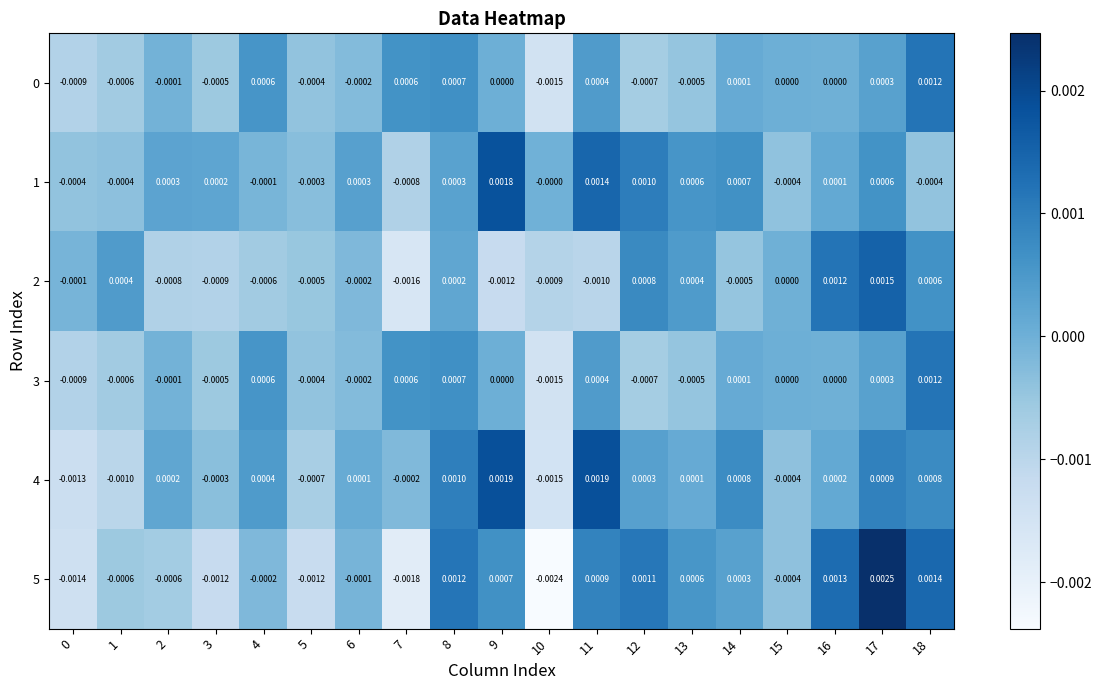

How many data points does each series have?

19